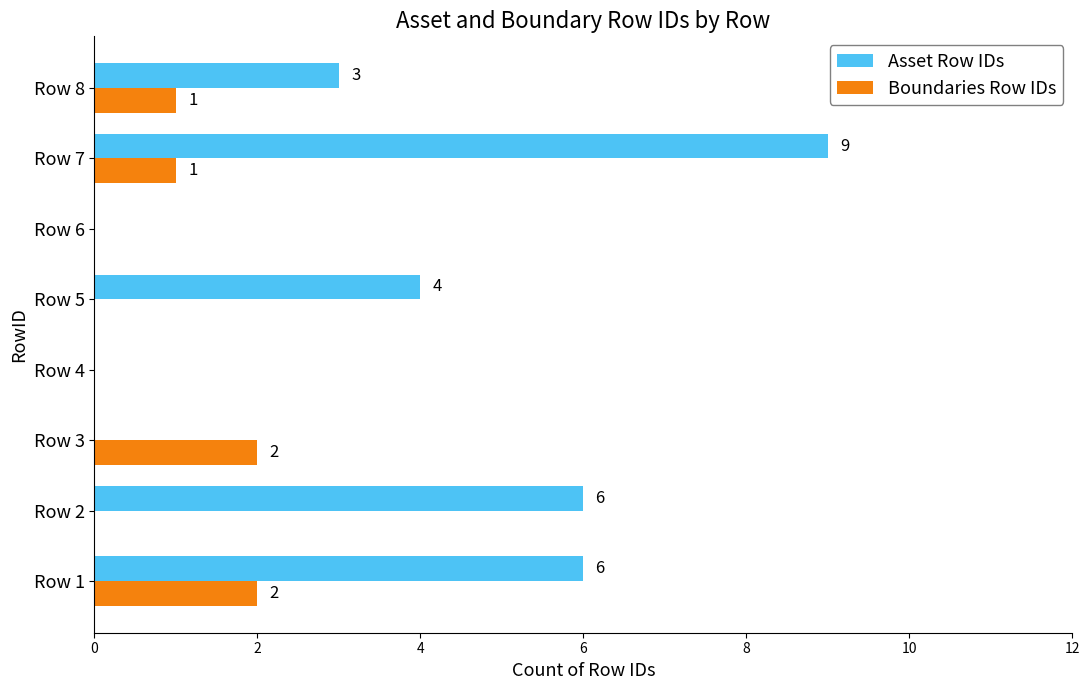

The Asset Row IDs series shows 3 at Row 2. True or false?

False